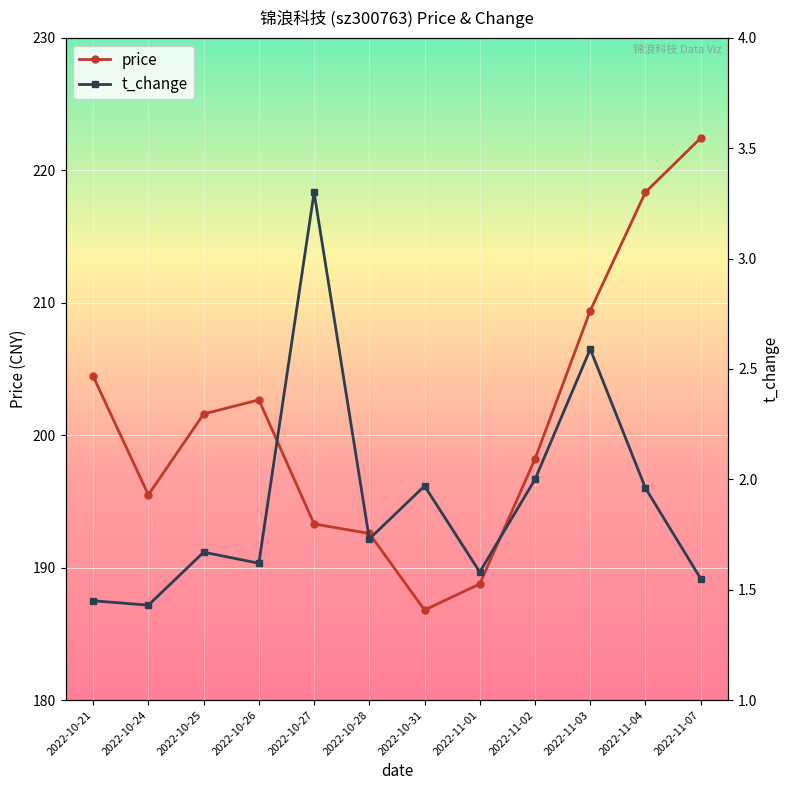

Where is the first local minimum for price?

2022-10-24